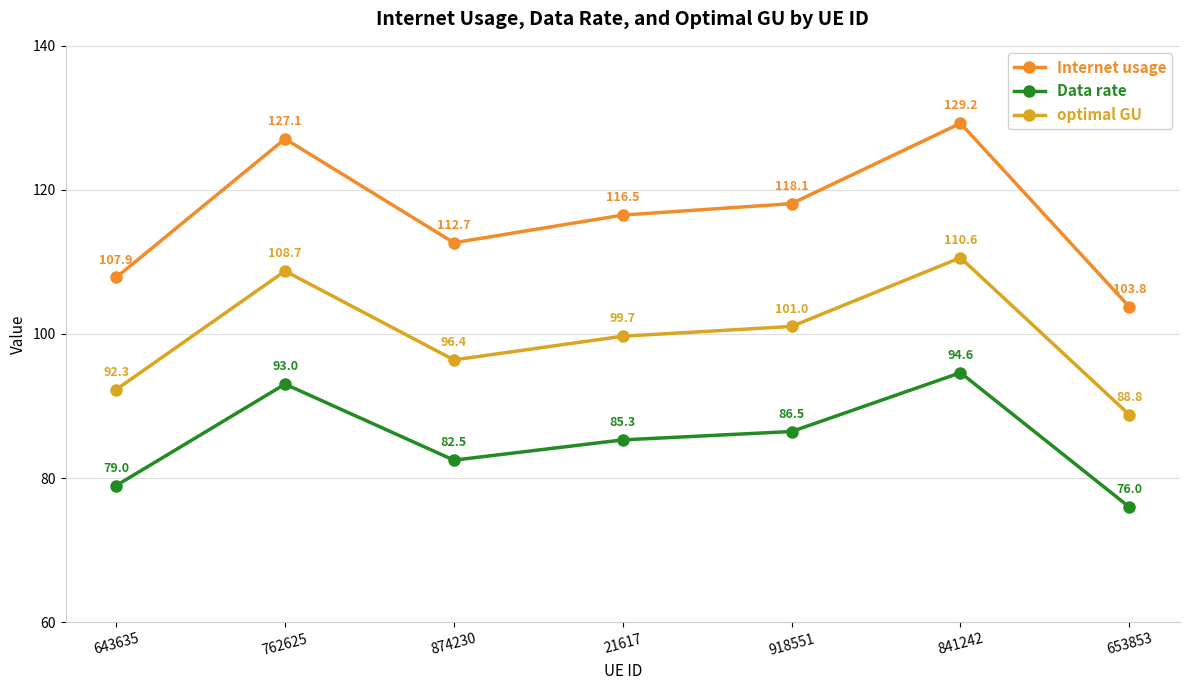

Which series changed the most between 762625 and 874230?

Internet usage